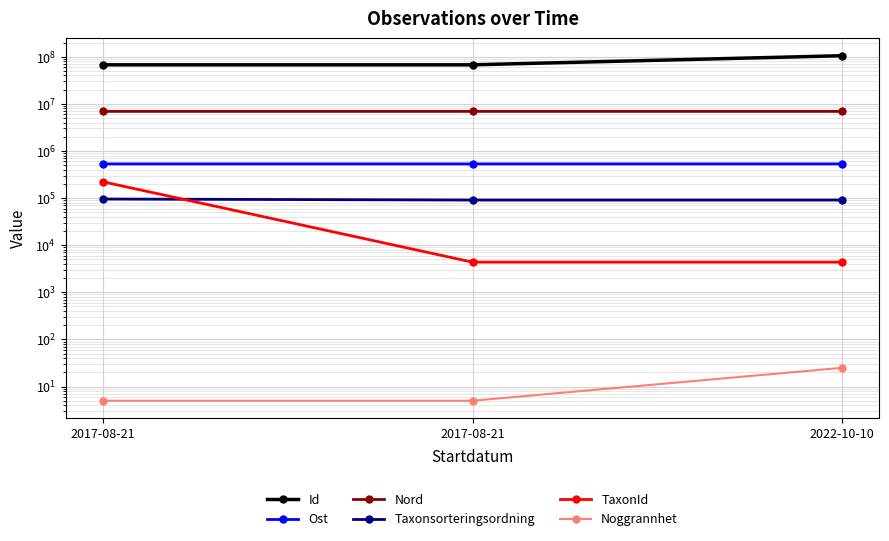

Between 2017-08-21 and 2022-10-10, which series saw the biggest shift?

Id